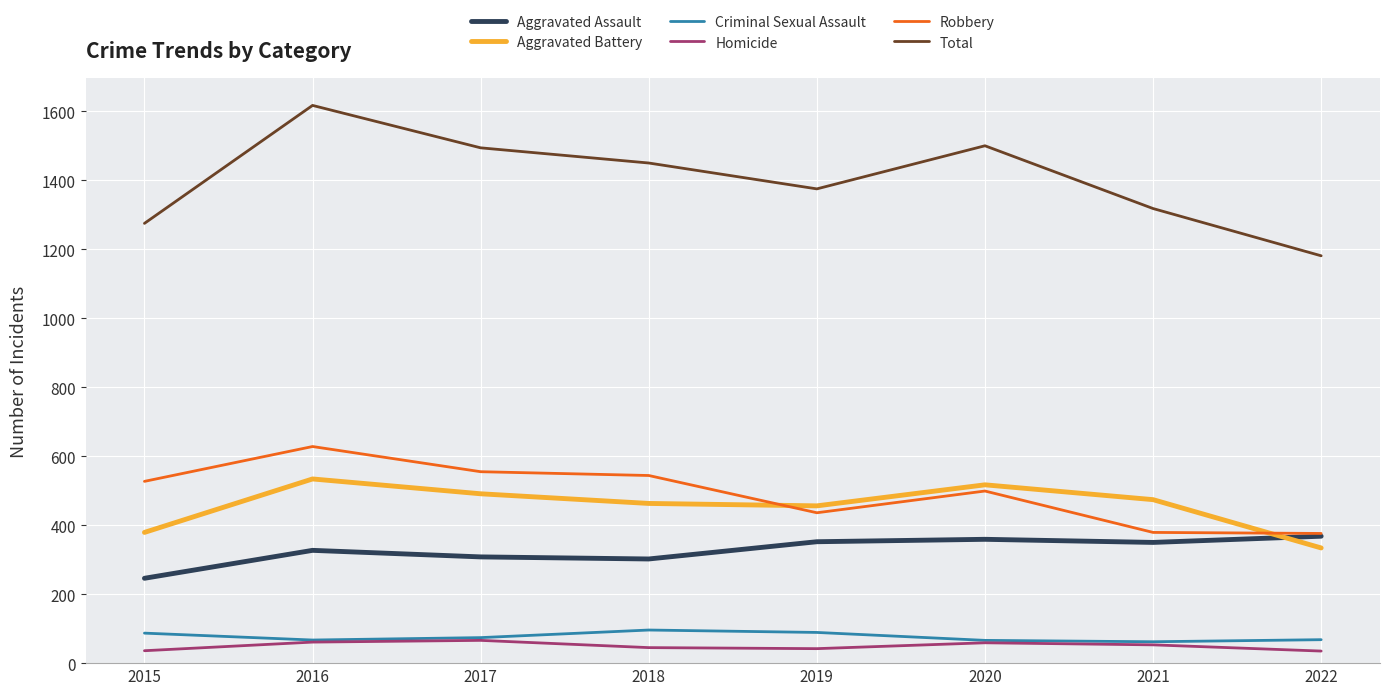

Does the chart display data point markers on the line(s)?

No